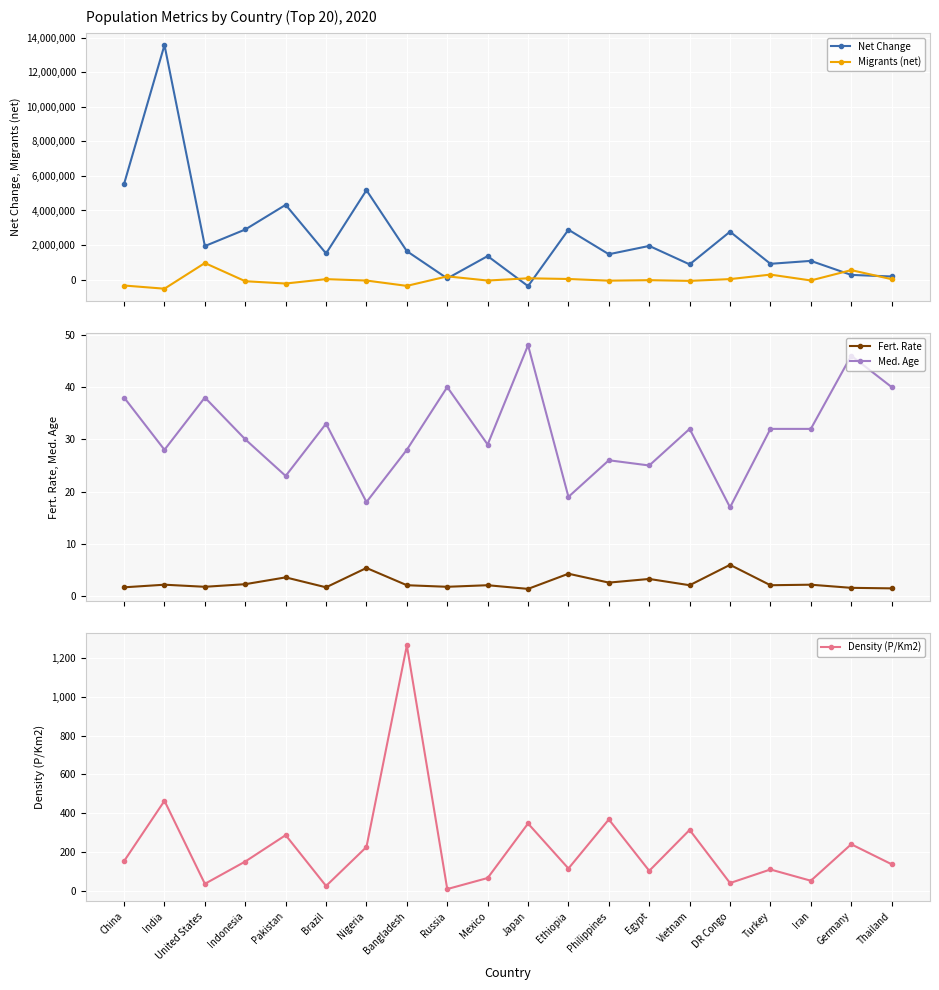

True or false: Med. Age and Fert. Rate intersect in this chart.

False